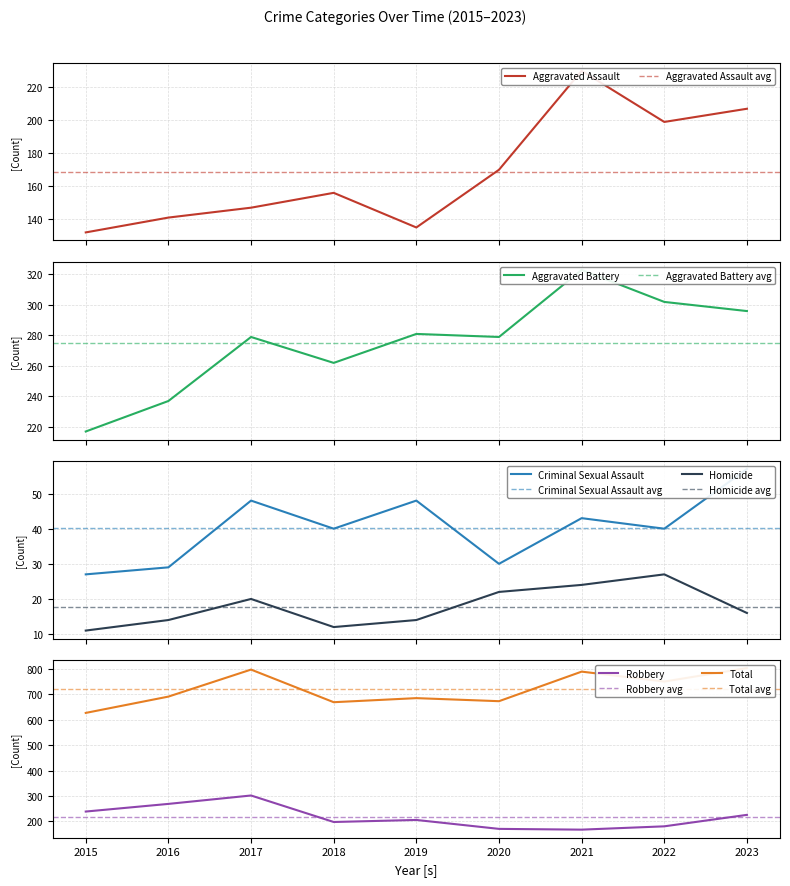

Rank the series by their maximum value, from highest to lowest.

Total, Aggravated Battery, Robbery, Aggravated Assault, Criminal Sexual Assault, Homicide